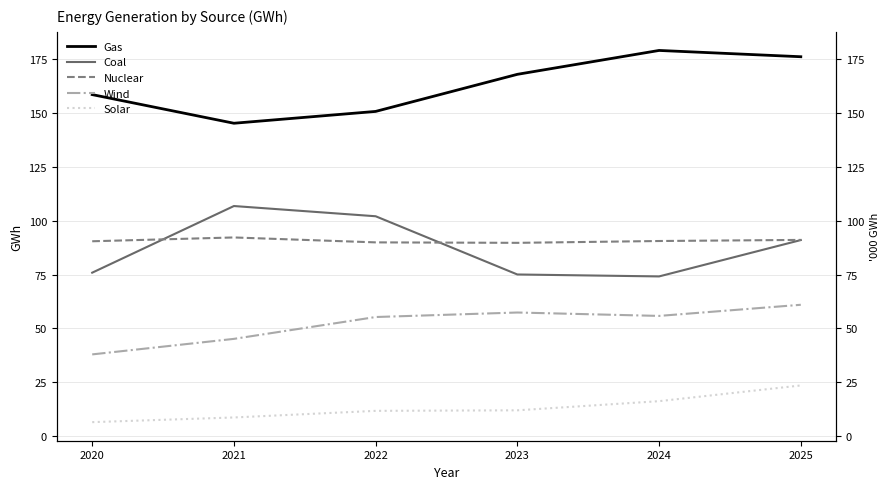

Does the chart display data point markers on the line(s)?

No